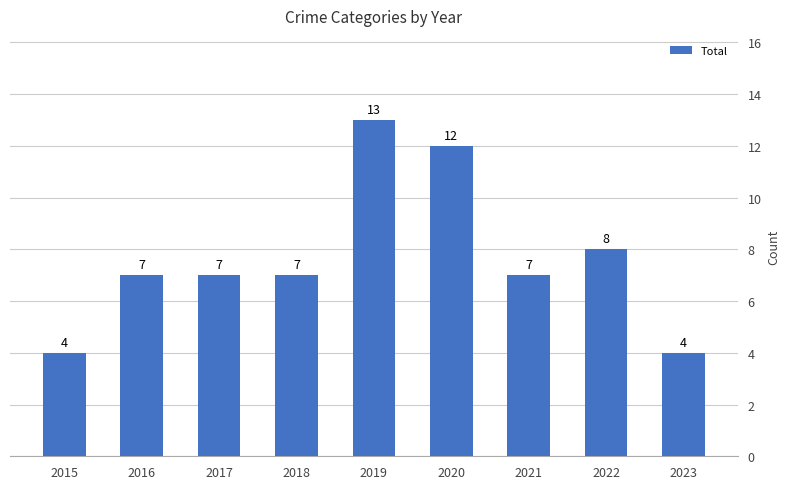

Read the value at 2016.

7